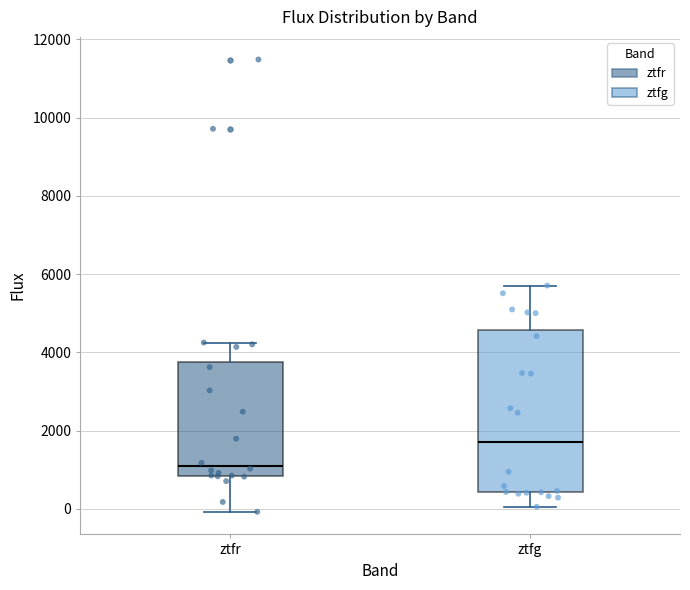

Reading left to right, read every box against the y-axis: the position of its median line, the range the box covers, and the ends of its whiskers. The values are not printed on the chart, so give them approximately, as read against the axis.

ztfr: median 1000, box 800 to 3800, whiskers 0 to 4200
ztfg: median 1800, box 400 to 4600, whiskers 0 to 5800